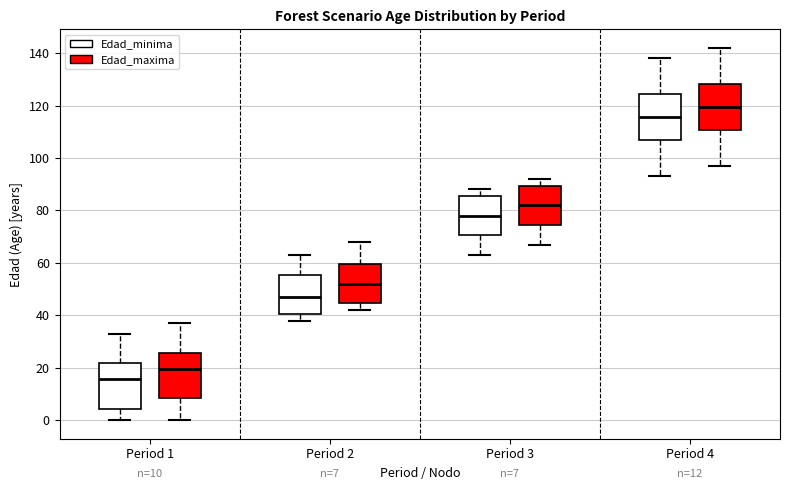

Which box's median line is the lowest?

Period 1 (Edad_minima)